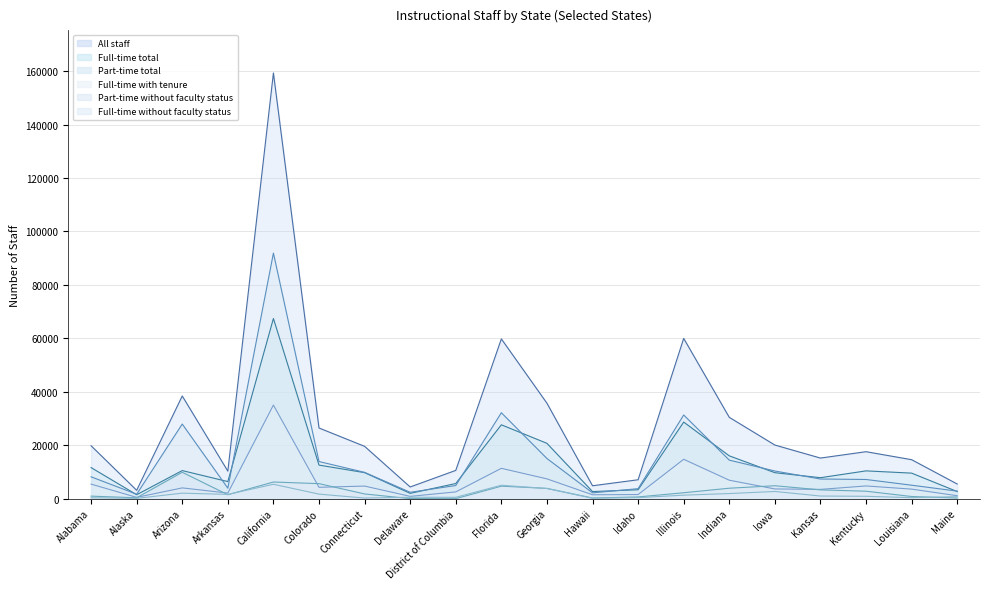

Which series changed the most between District of Columbia and Georgia?

All staff